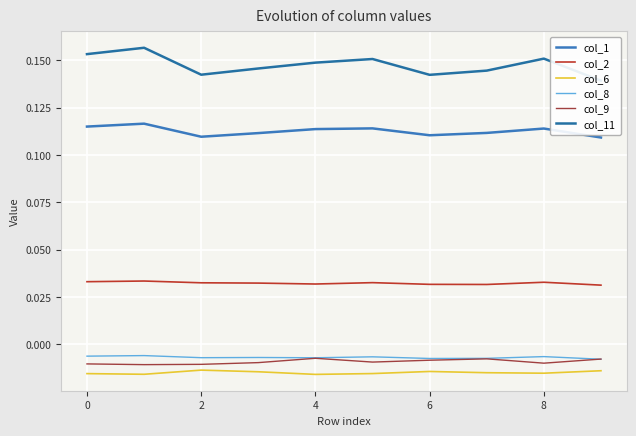

Reading left to right, transcribe all the data shown in this chart.

col_1: 0.1	0.1	0.1	0.1	0.1	0.1	0.1	0.1	0.1	0.1
col_2: 0.0	0.0	0.0	0.0	0.0	0.0	0.0	0.0	0.0	0.0
col_6: -0.0	-0.0	-0.0	-0.0	-0.0	-0.0	-0.0	-0.0	-0.0	-0.0
col_8: -0.0	-0.0	-0.0	-0.0	-0.0	-0.0	-0.0	-0.0	-0.0	-0.0
col_9: -0.0	-0.0	-0.0	-0.0	-0.0	-0.0	-0.0	-0.0	-0.0	-0.0
col_11: 0.2	0.2	0.1	0.1	0.1	0.2	0.1	0.1	0.2	0.1